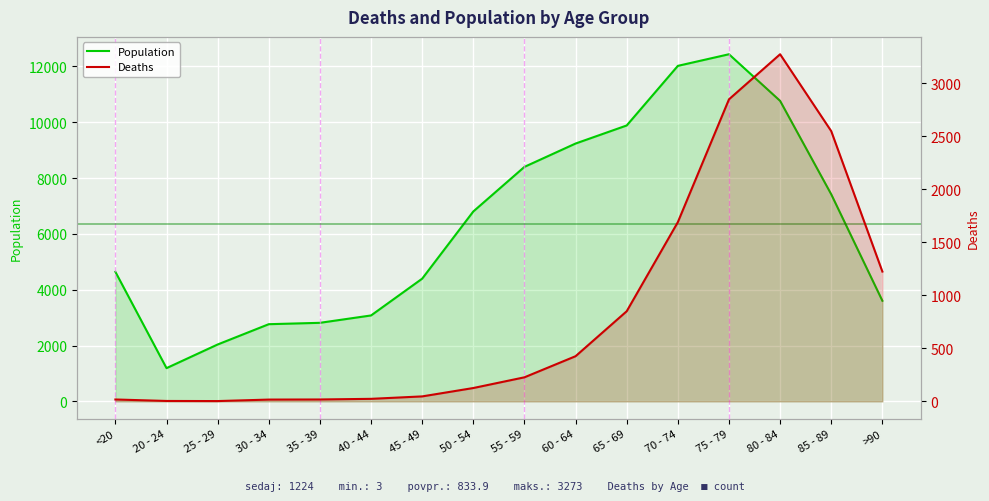

How many lines are shown in the chart?

2